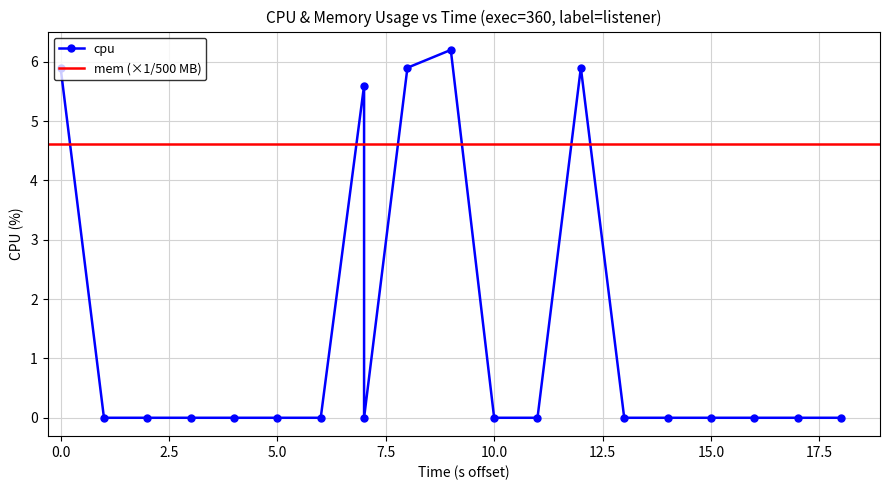

Reading left to right, what are all the values shown in this chart?

5.9	0.0	0.0	0.0	0.0	0.0	0.0	5.6	0.0	5.9	6.2	0.0	0.0	5.9	0.0	0.0	0.0	0.0	0.0	0.0